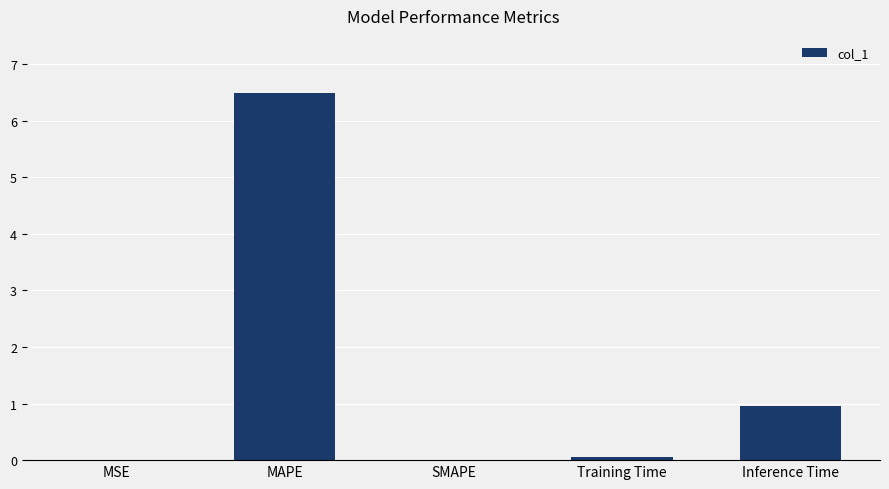

What is the sum of the values at Training Time and MSE?

0.1